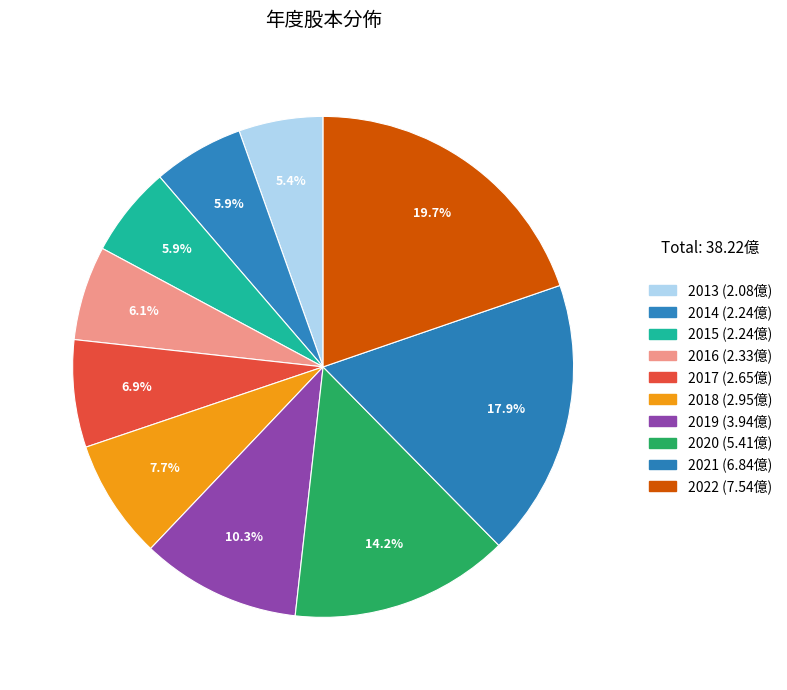

To the nearest percent, what is the difference between the 2018 and 2015 slice percentages?

2%